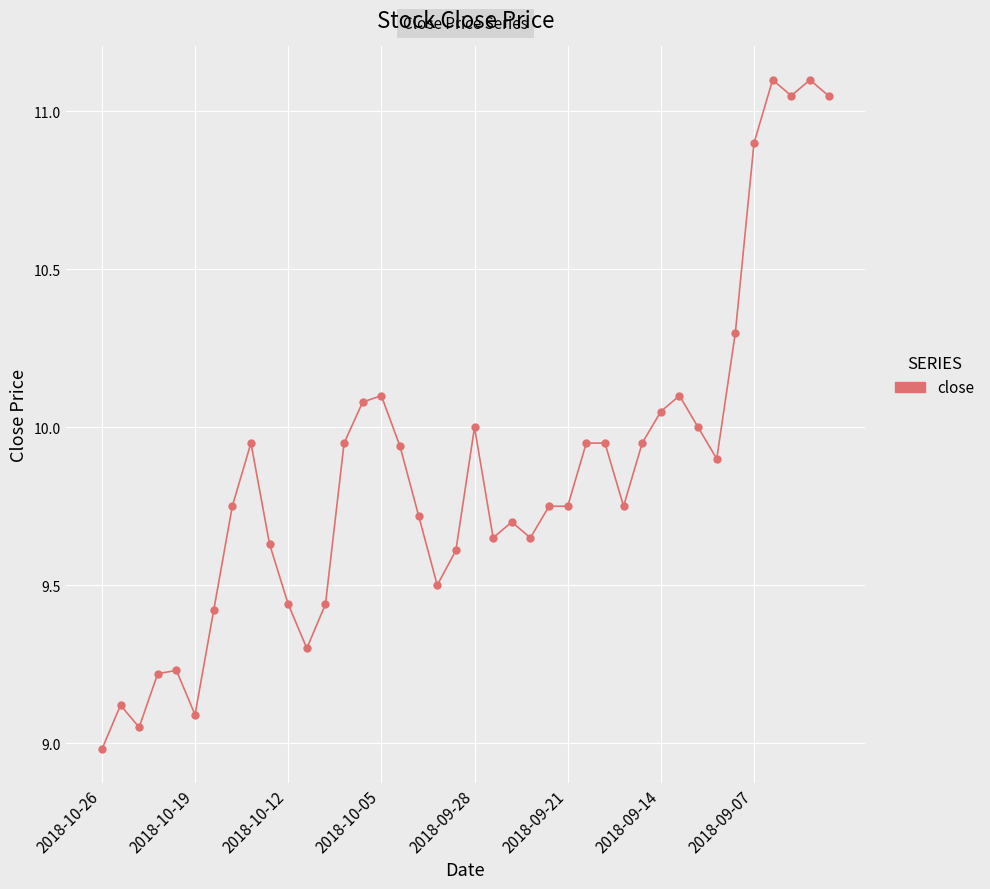

True or false: the data has more than 0 interior local peaks.

True